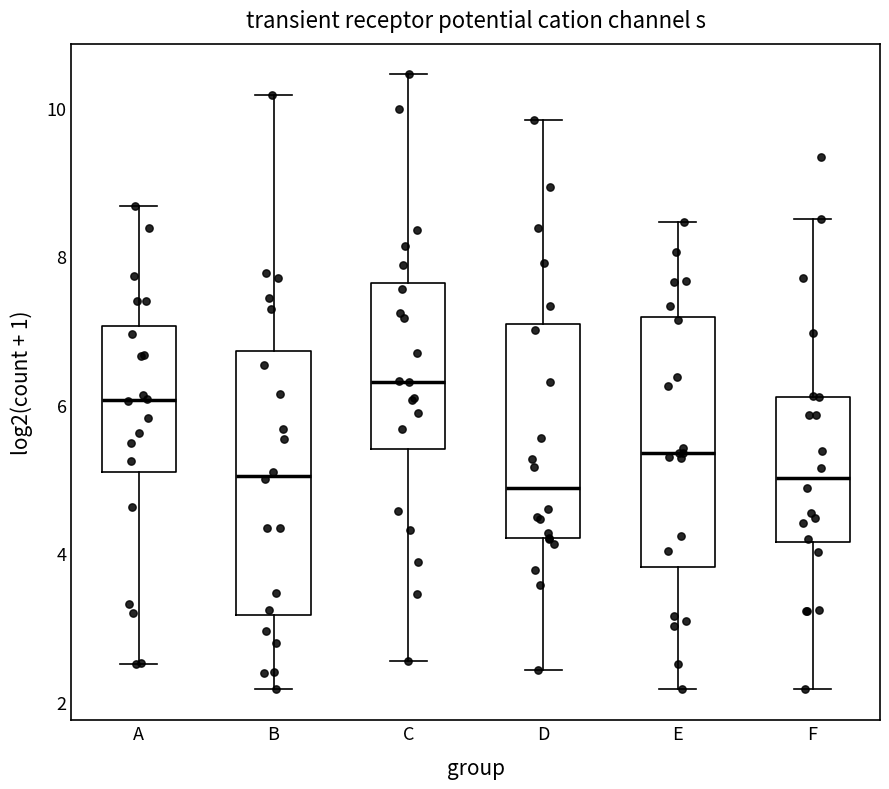

Reading left to right, read every box against the y-axis: the position of its median line, the range the box covers, and the ends of its whiskers. The values are not printed on the chart, so give them approximately, as read against the axis.

A: median 6.0, box 5.0 to 7.0, whiskers 2.6 to 8.6
B: median 5.0, box 3.2 to 6.8, whiskers 2.2 to 10.2
C: median 6.4, box 5.4 to 7.6, whiskers 2.6 to 10.4
D: median 4.8, box 4.2 to 7.0, whiskers 2.4 to 9.8
E: median 5.4, box 3.8 to 7.2, whiskers 2.2 to 8.4
F: median 5.0, box 4.2 to 6.2, whiskers 2.2 to 8.6